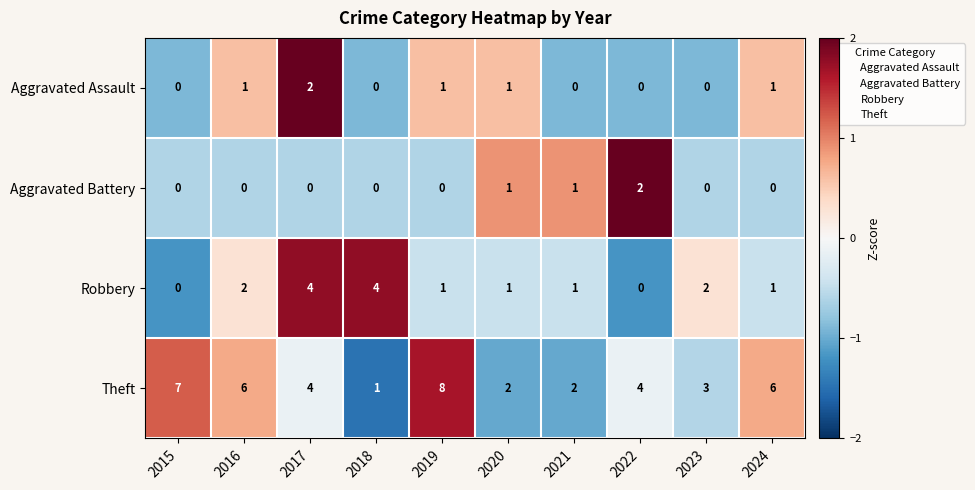

How many series are shown in this chart?

4